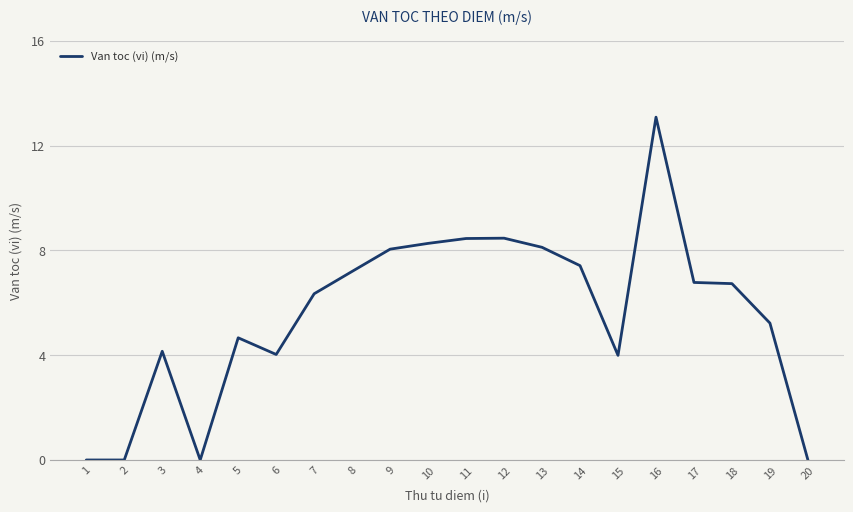

Which has a higher value, 13 or 19?

13